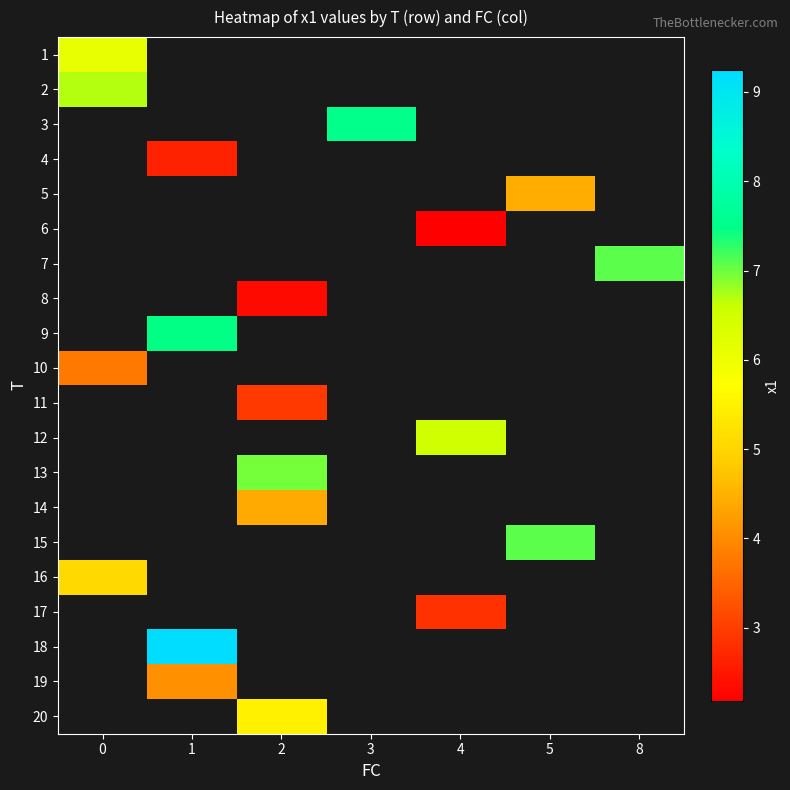

How many series are shown in this chart?

20